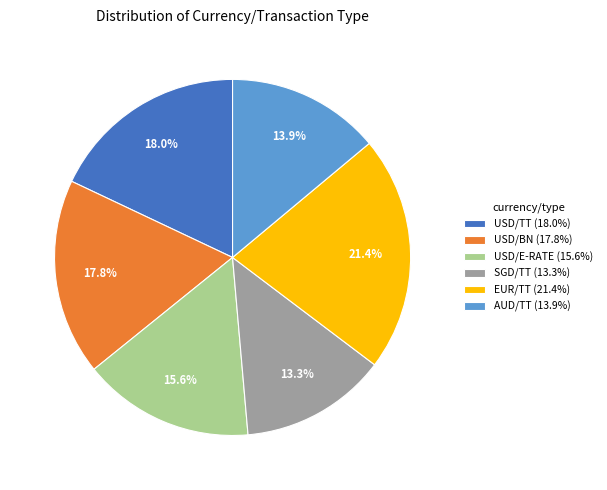

To the nearest percent, what percentage of the pie is AUD/TT?

14%